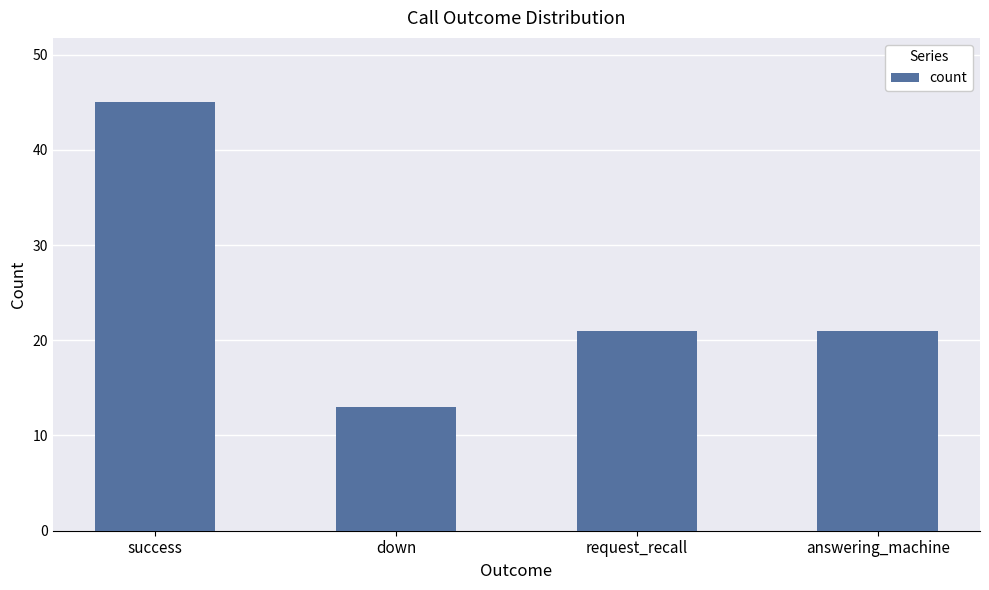

Does the chart contain any negative values?

No